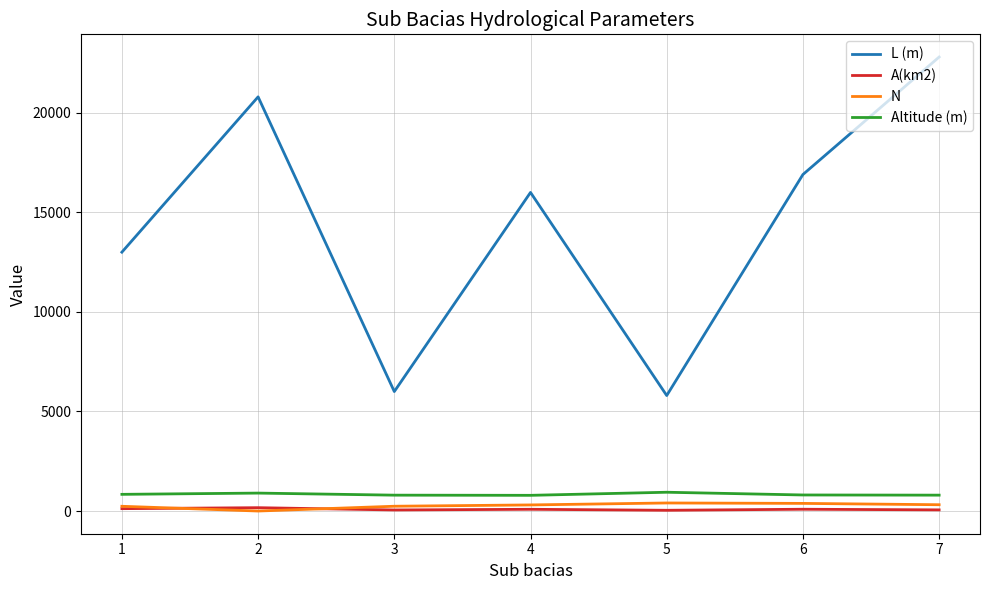

What is the maximum value shown in the chart?

22800.0